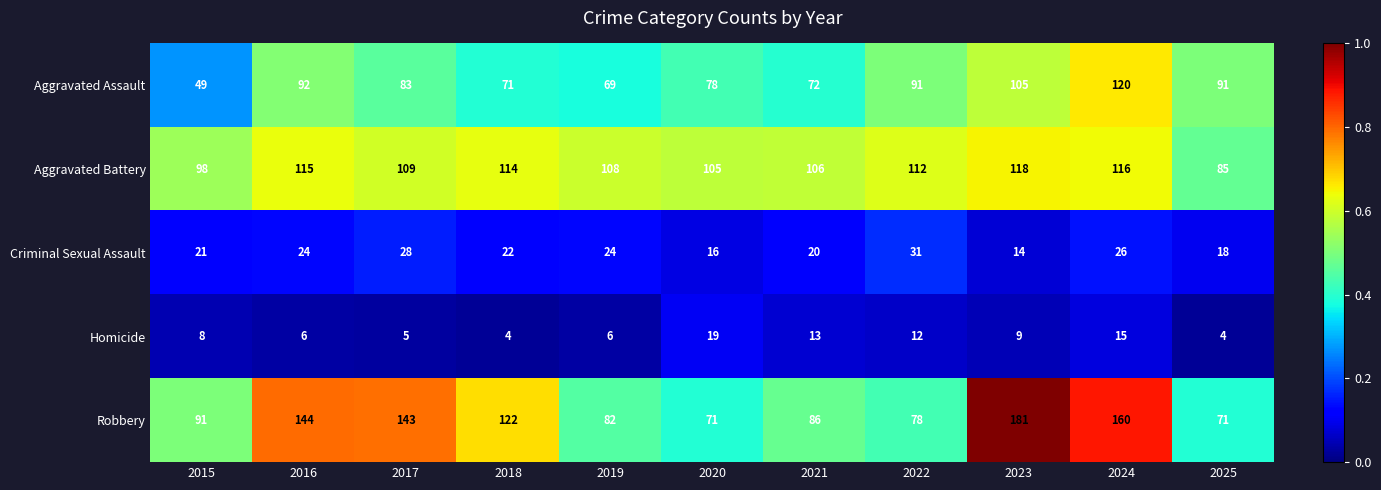

Which series has the largest total across all categories?

Robbery